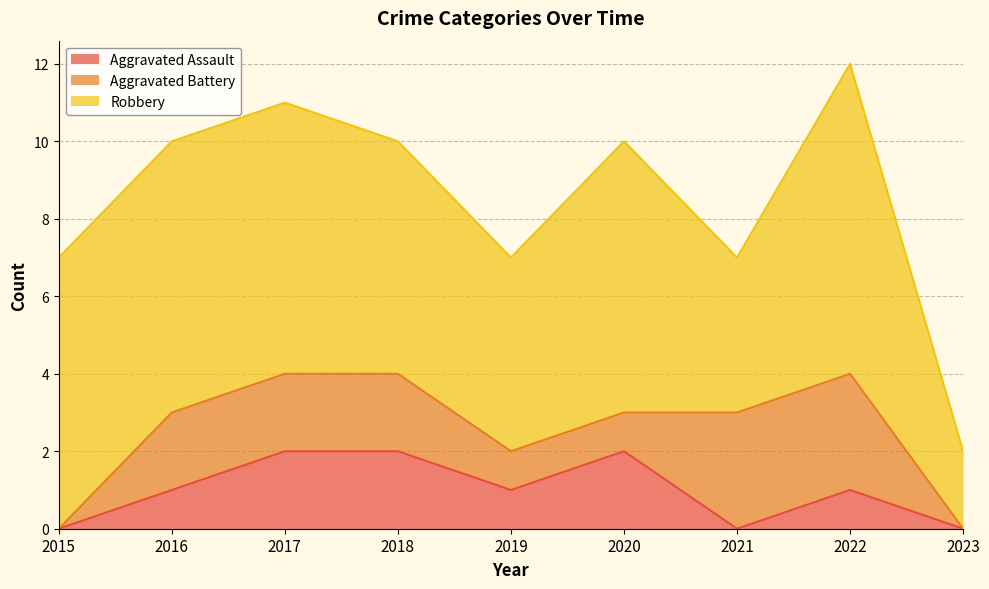

What are all the series names shown in the legend?

Aggravated Assault, Aggravated Battery, Robbery